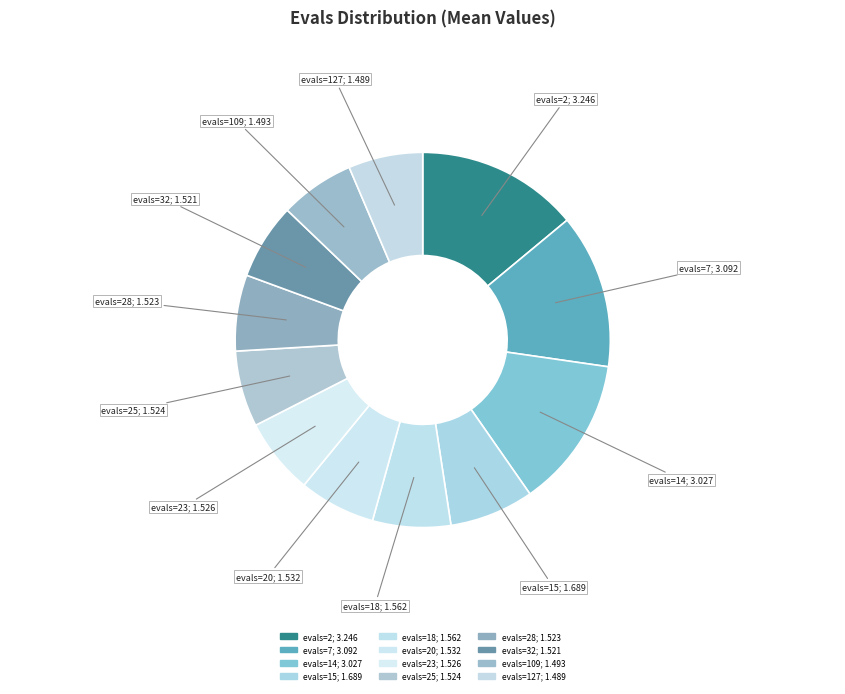

Is it true that evals=109; 1.493 is 6% of the pie?

True